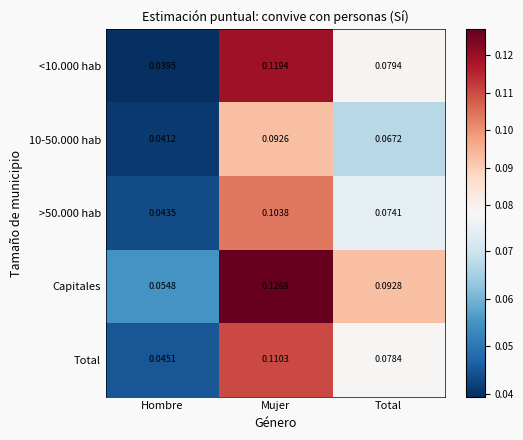

Is the value of Capitales at Hombre greater than the value of >50.000 hab at Hombre?

Yes